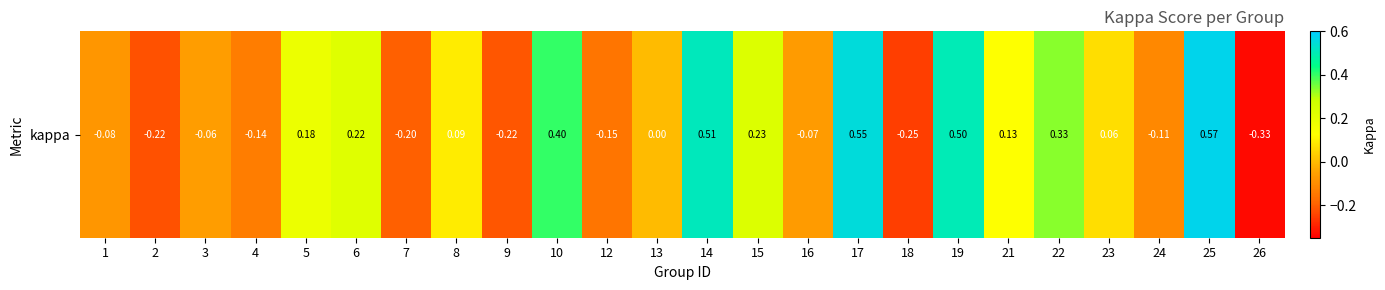

The chart shows a value of 0.1 at 21. True or false?

True